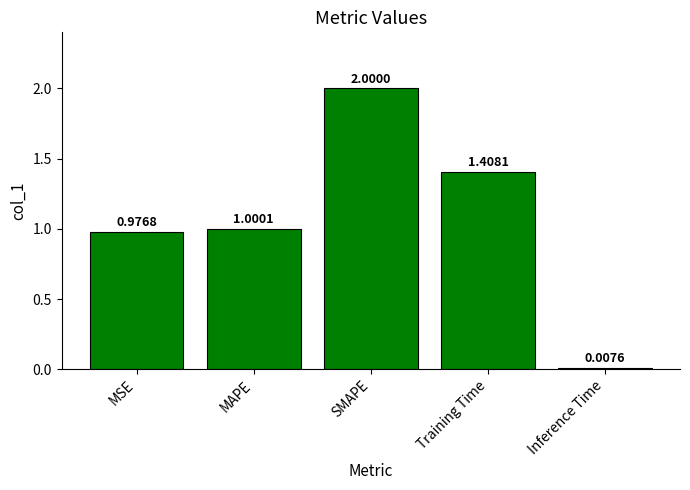

What is the change in value from SMAPE to Training Time?

-0.6